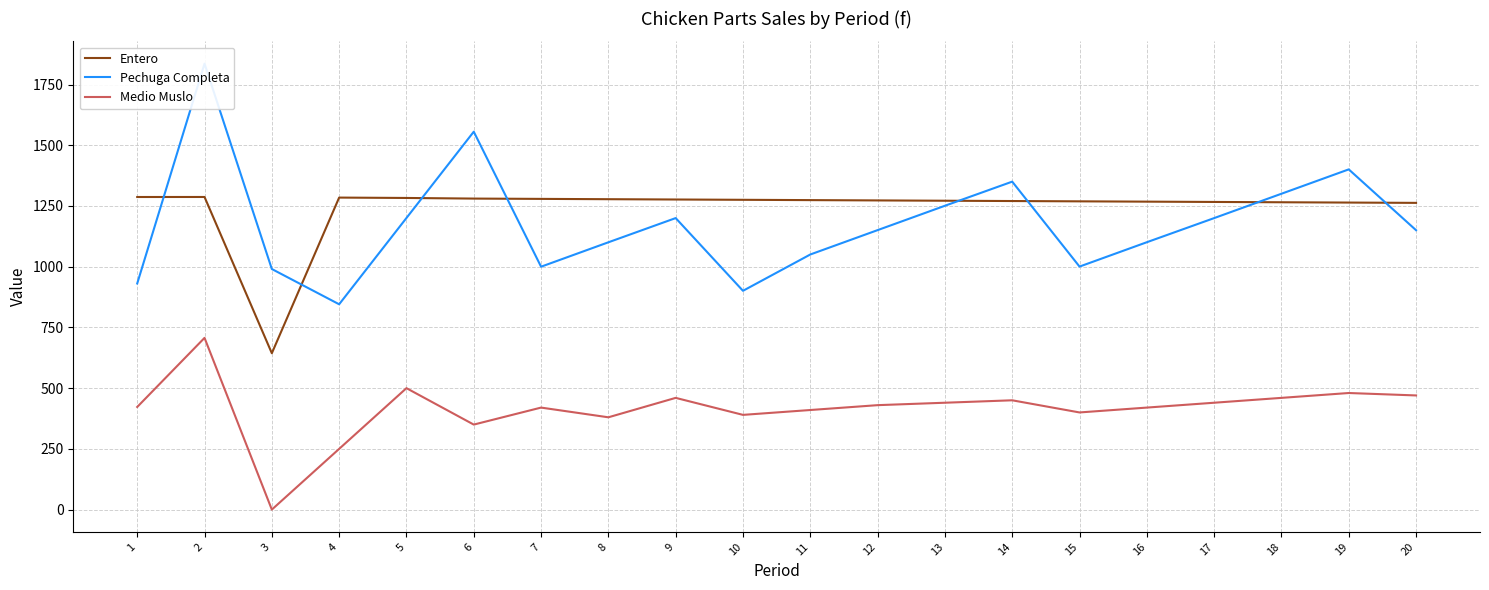

True or false: Pechuga Completa has a value of 1725.5 at 8.

False